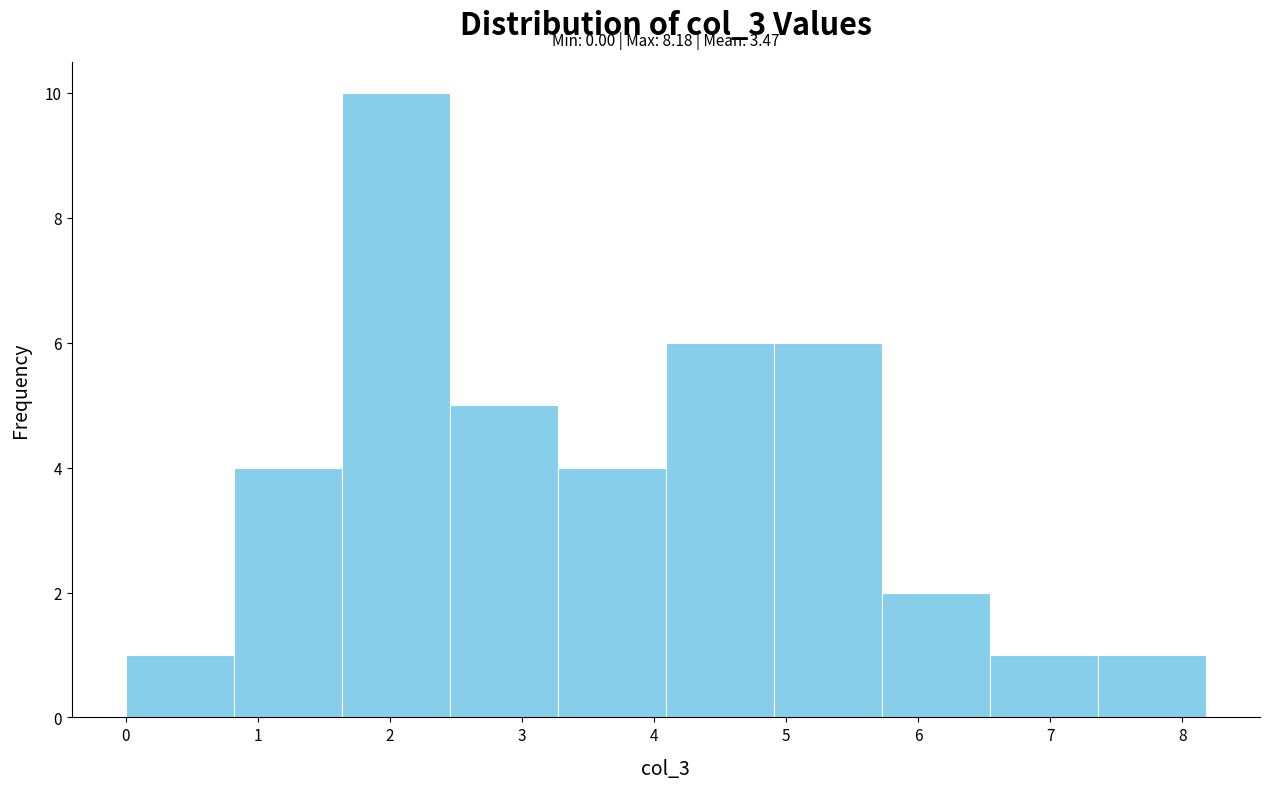

Over which range of the x-axis is the bar tallest?

1.6 to 2.5